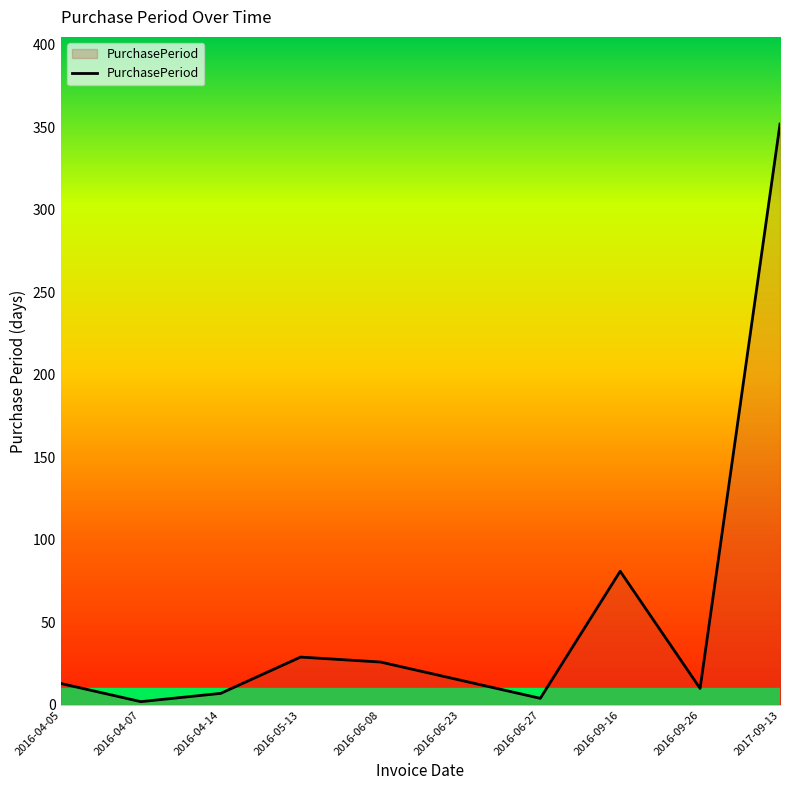

True or false: the data shows 26 at 2016-06-08.

True